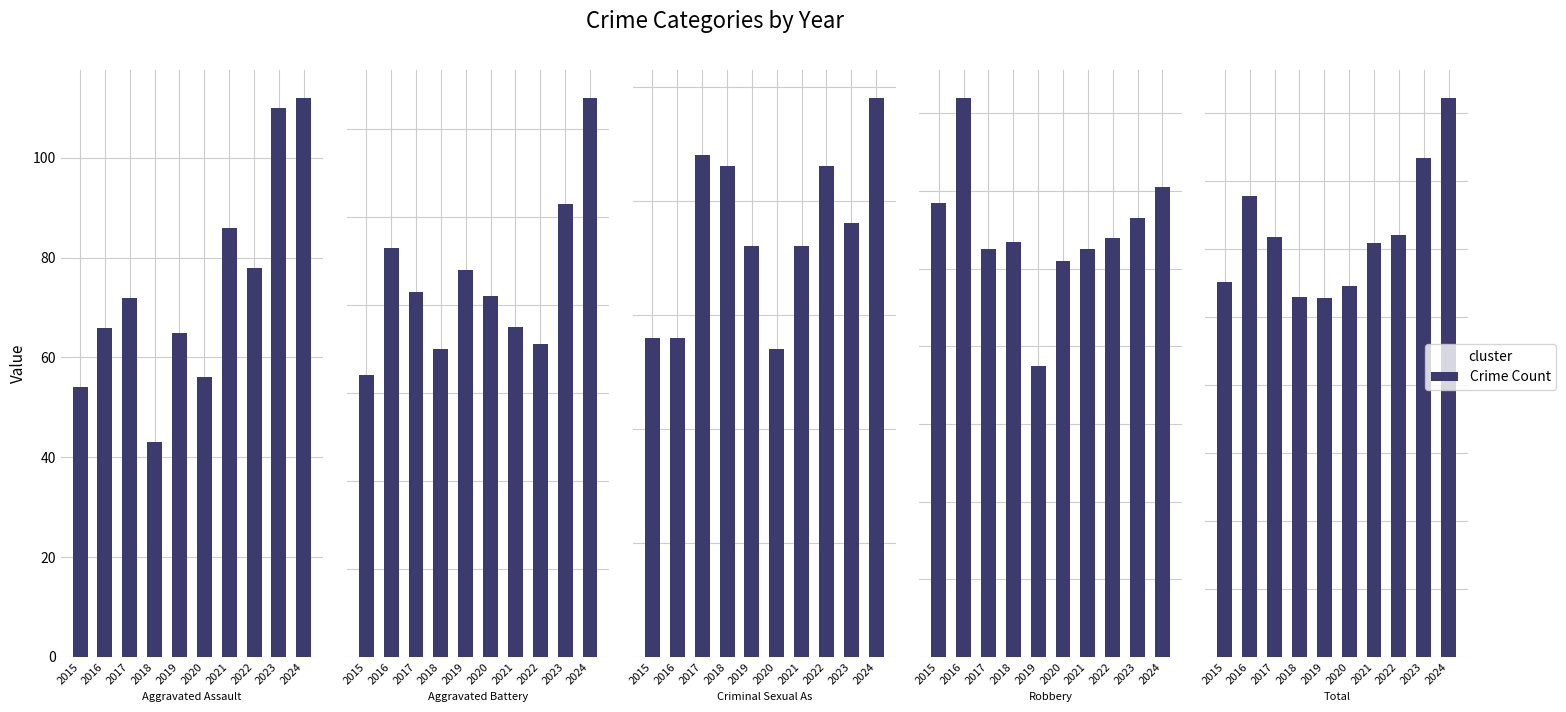

How many groups of bars are there?

10